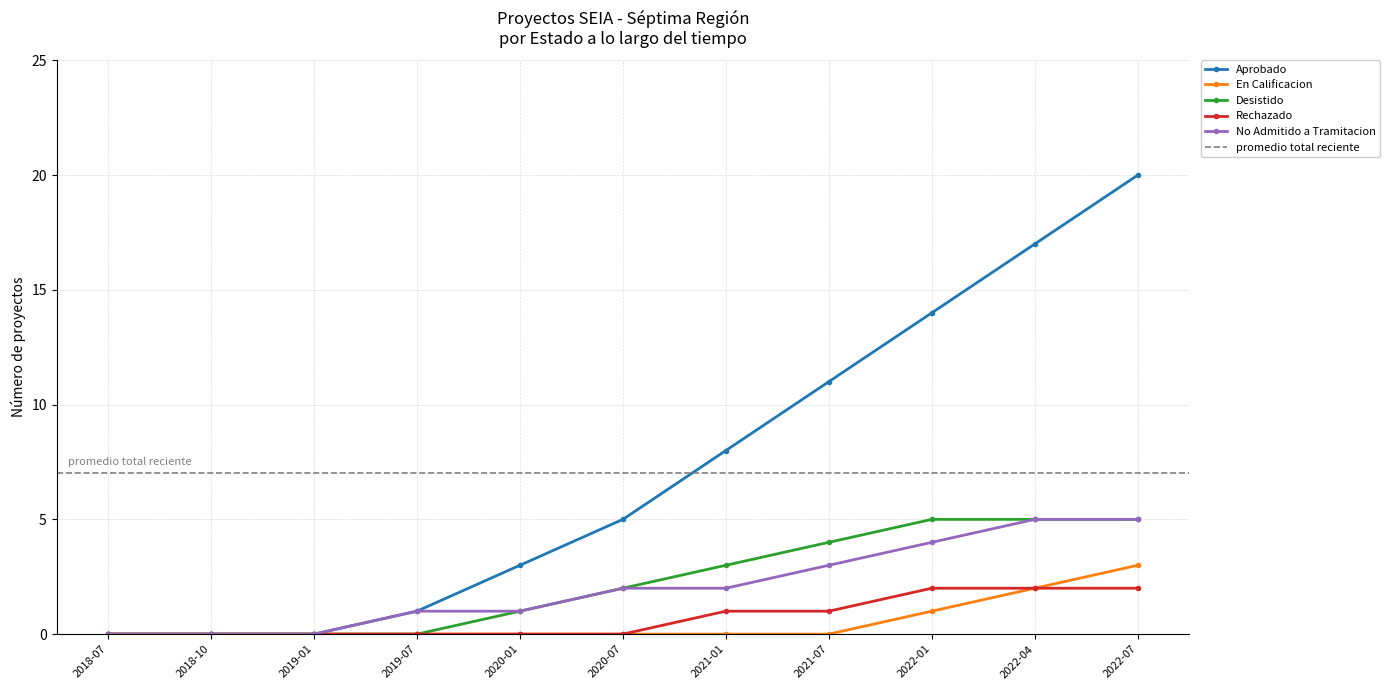

True or false: Rechazado and No Admitido a Tramitacion intersect in this chart.

False